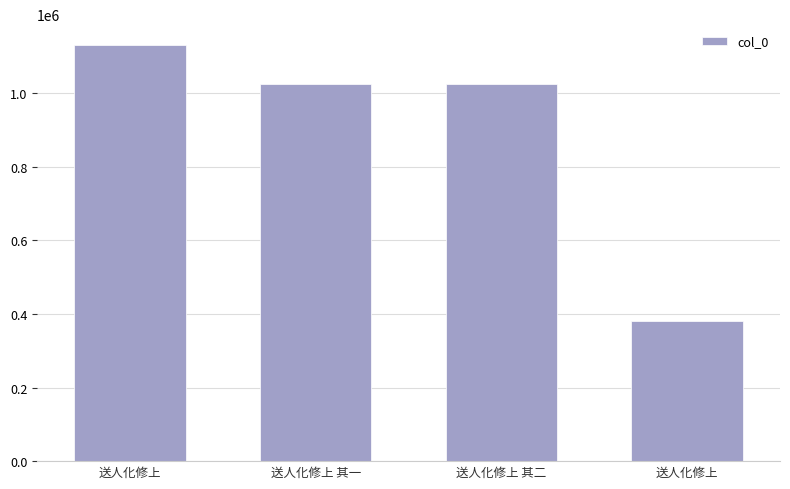

Which has a higher value, 送人化修上 or 送人化修上 其一?

送人化修上